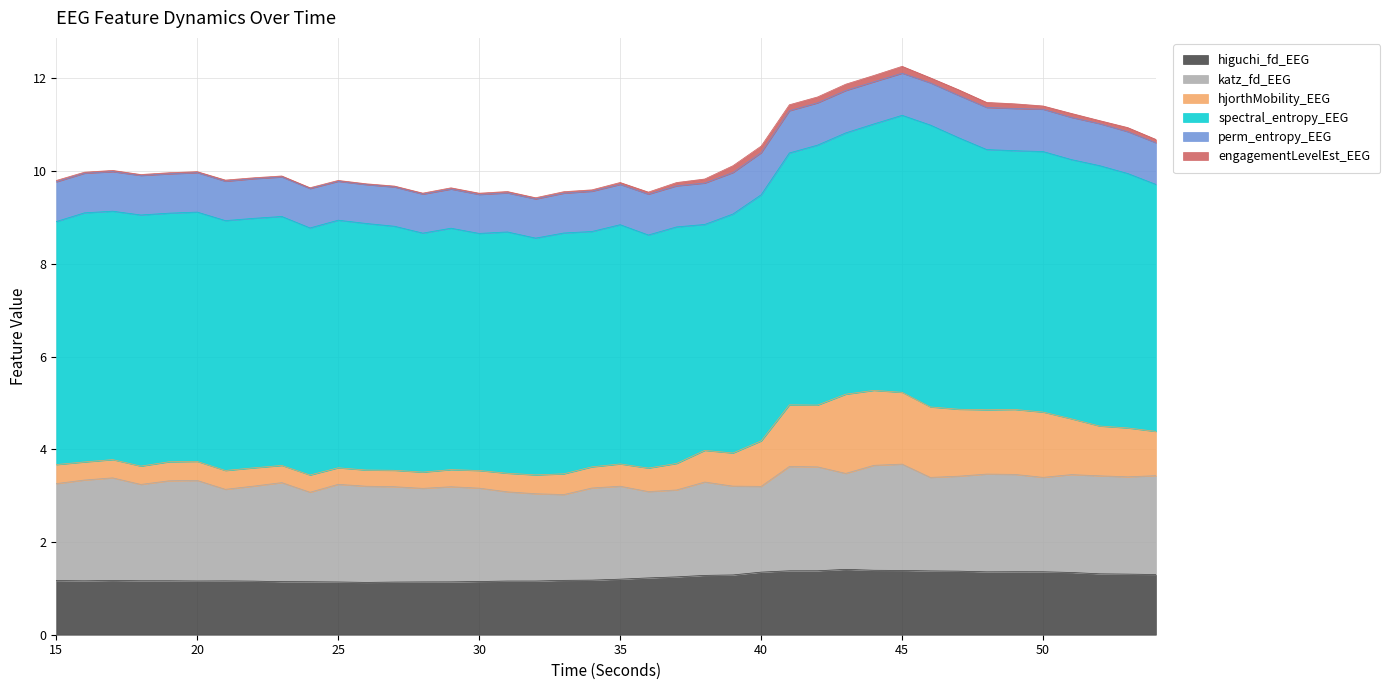

Between 21 and 23, which series saw the biggest shift?

katz_fd_EEG